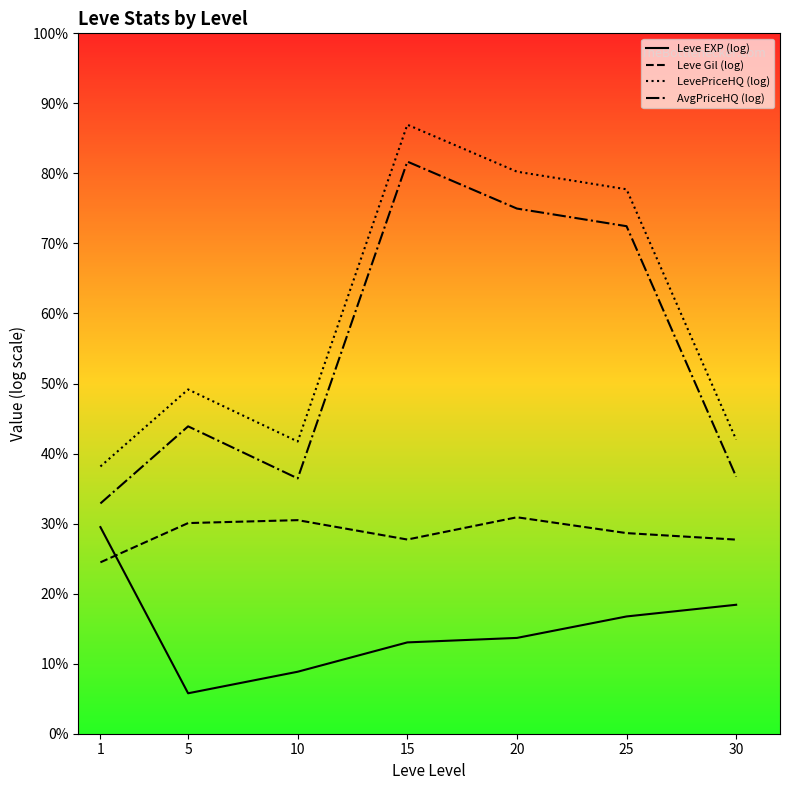

Does the chart display data point markers on the line(s)?

No